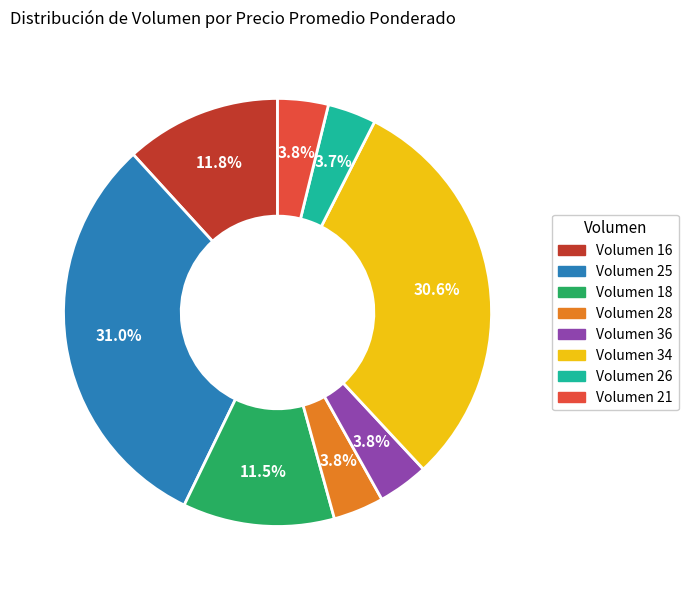

Is there a majority slice in this chart?

No